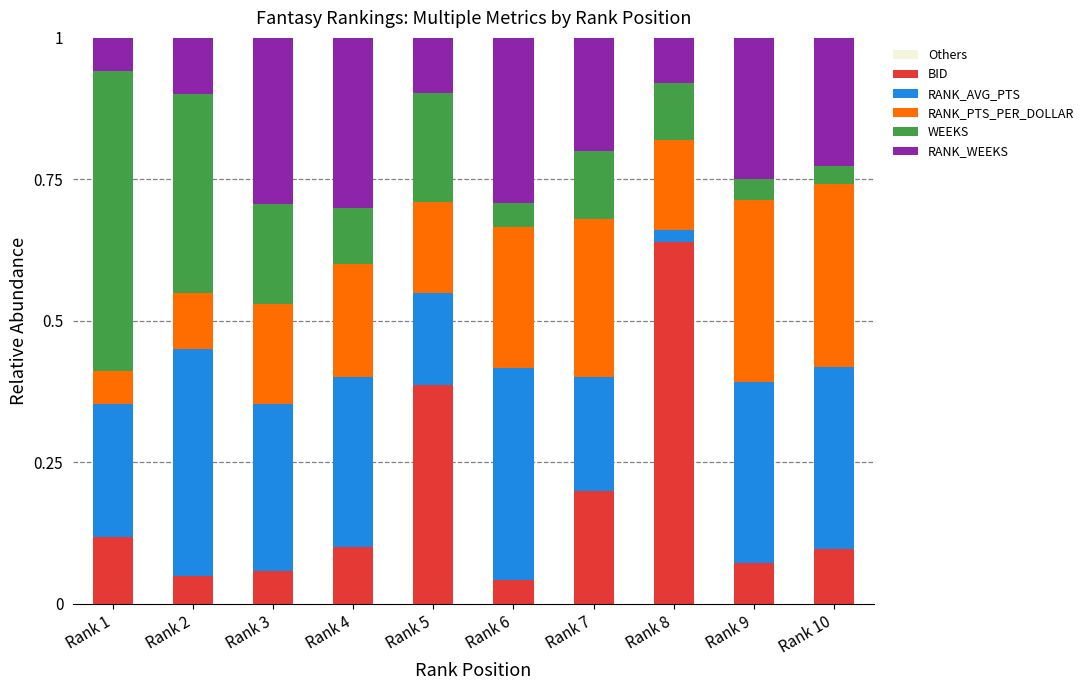

The BID series shows 0.1 at Rank 4. True or false?

True